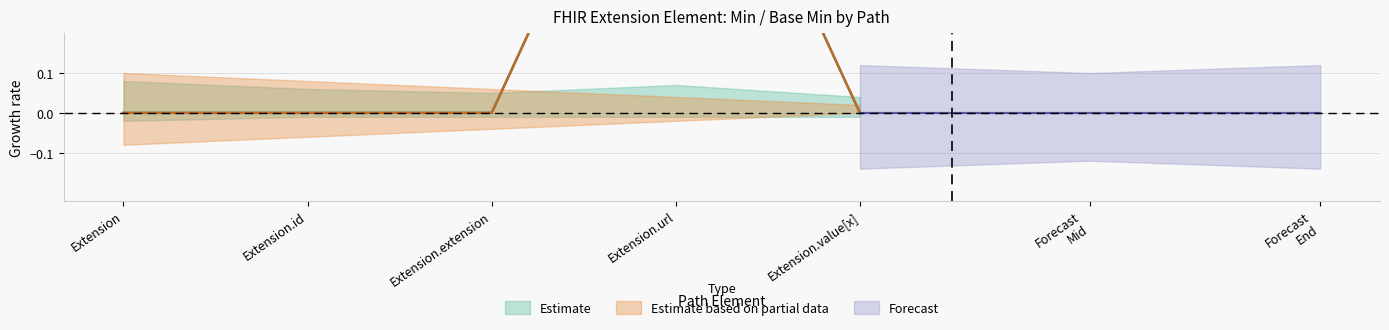

True or false: Min and Base Min intersect in this chart.

False